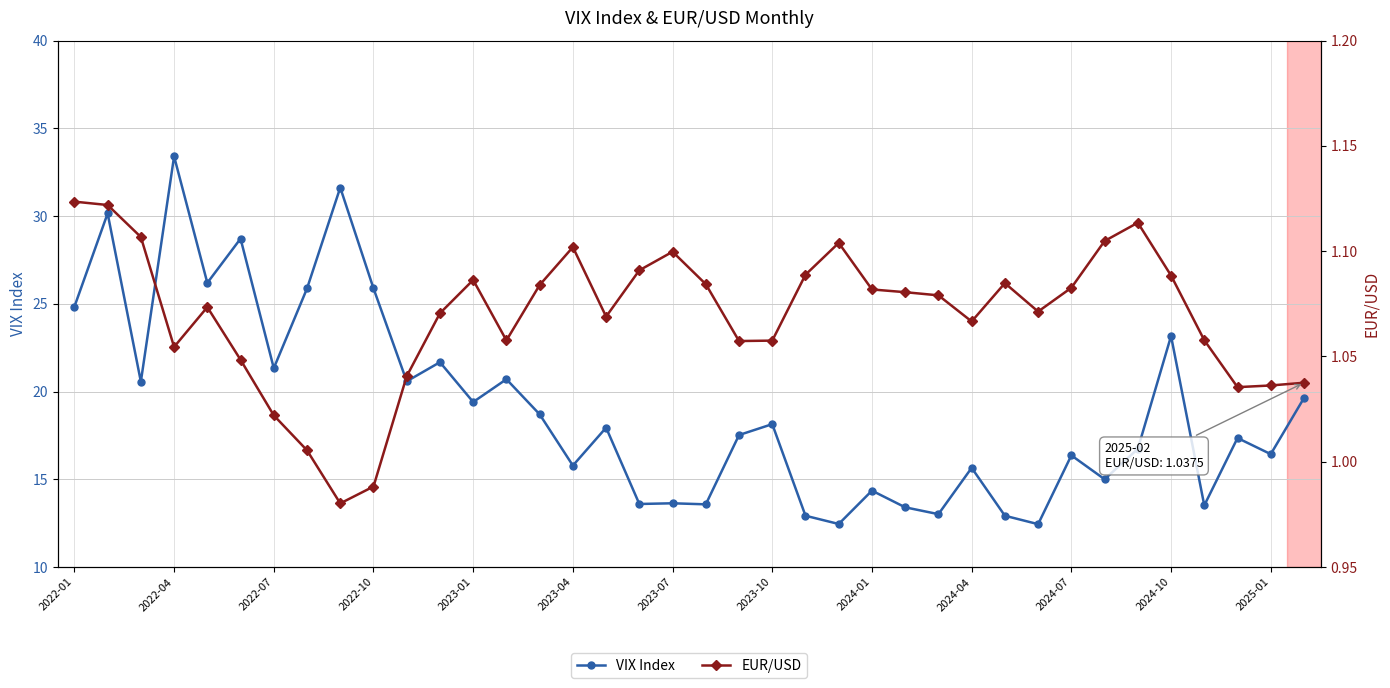

How many lines are shown in the chart?

2